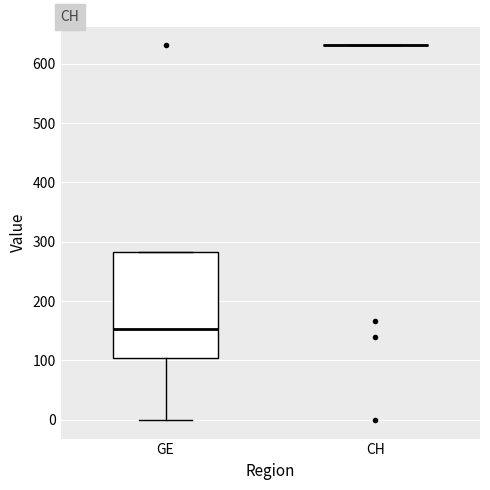

Comparing the boxes themselves (not the whiskers), which one is the tallest?

GE